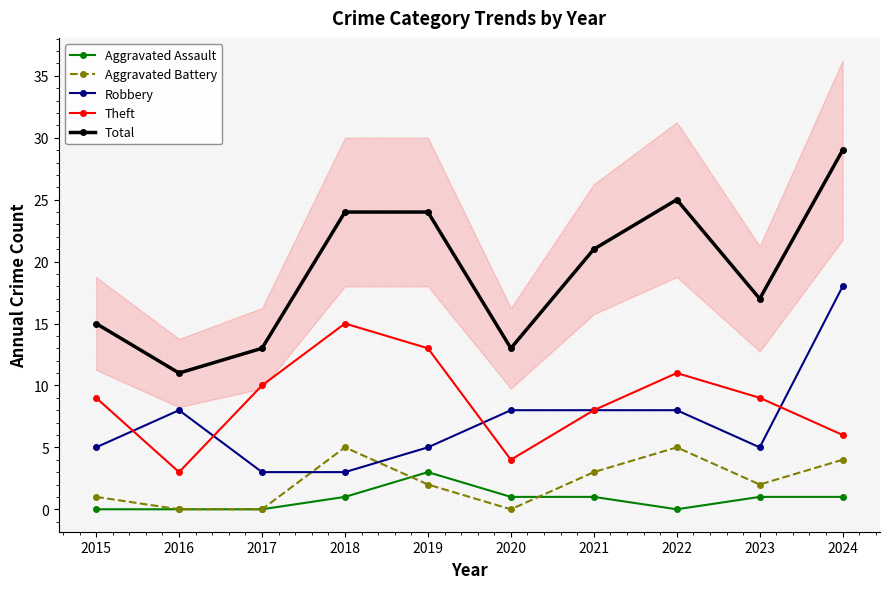

What is the difference between the highest and lowest values at 2021?

20